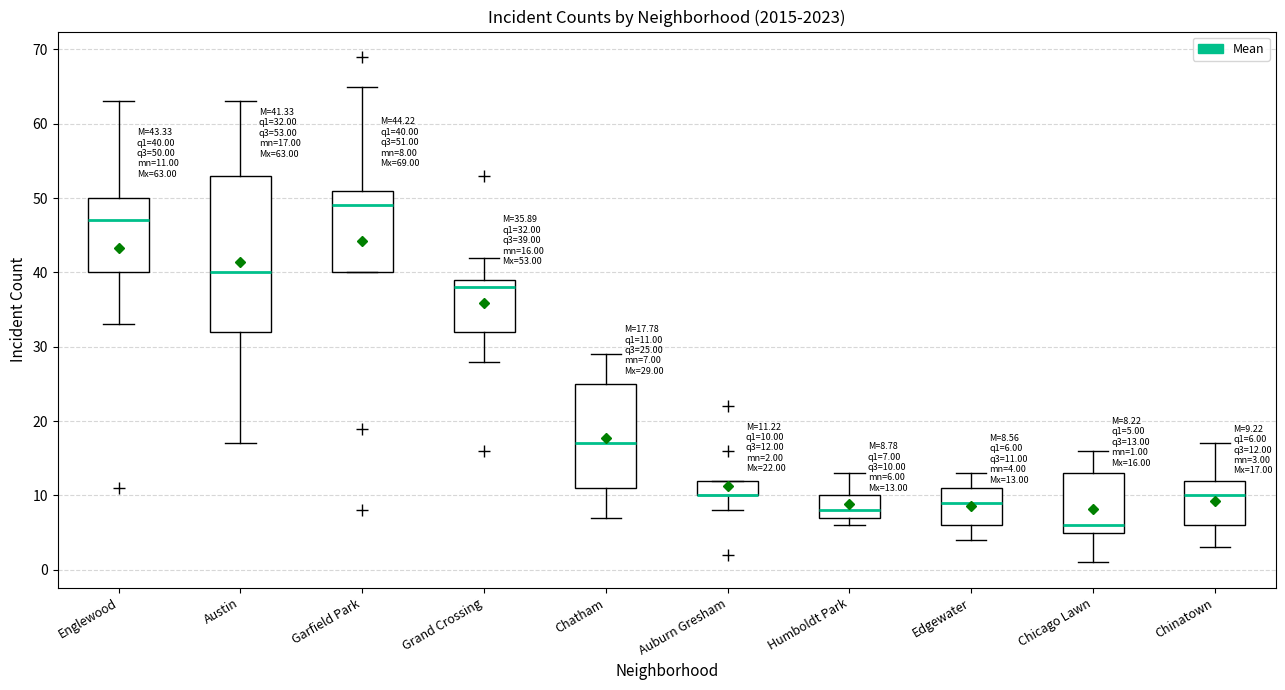

Which box is the tallest, from its lower edge to its upper edge?

Austin